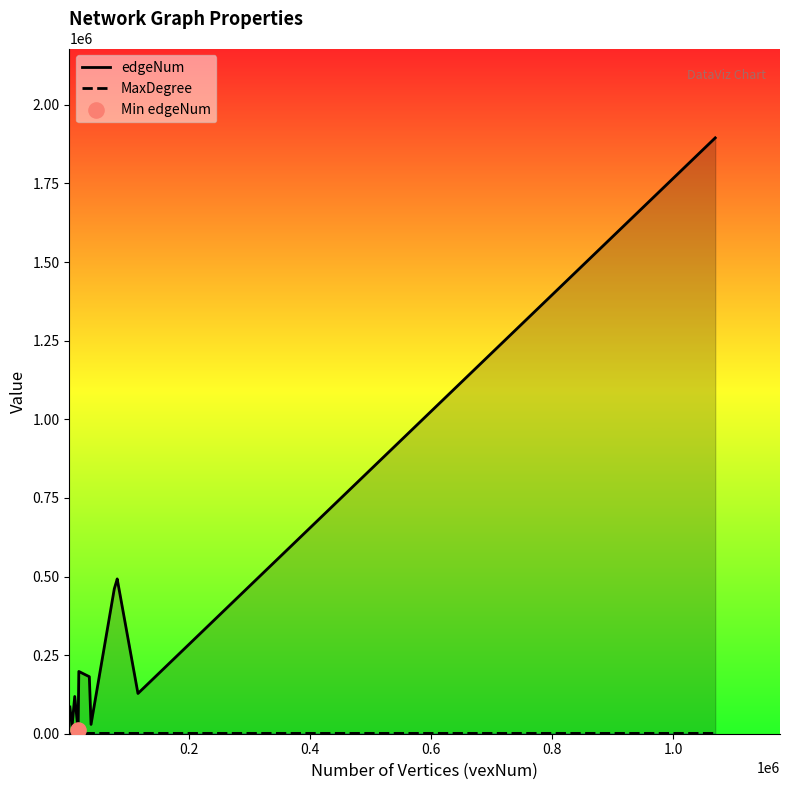

Which series contains the lowest Y value?

MaxDegree